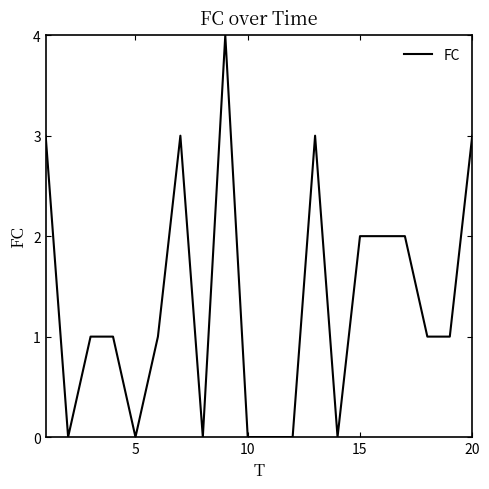

What is the difference between the maximum and minimum values?

4